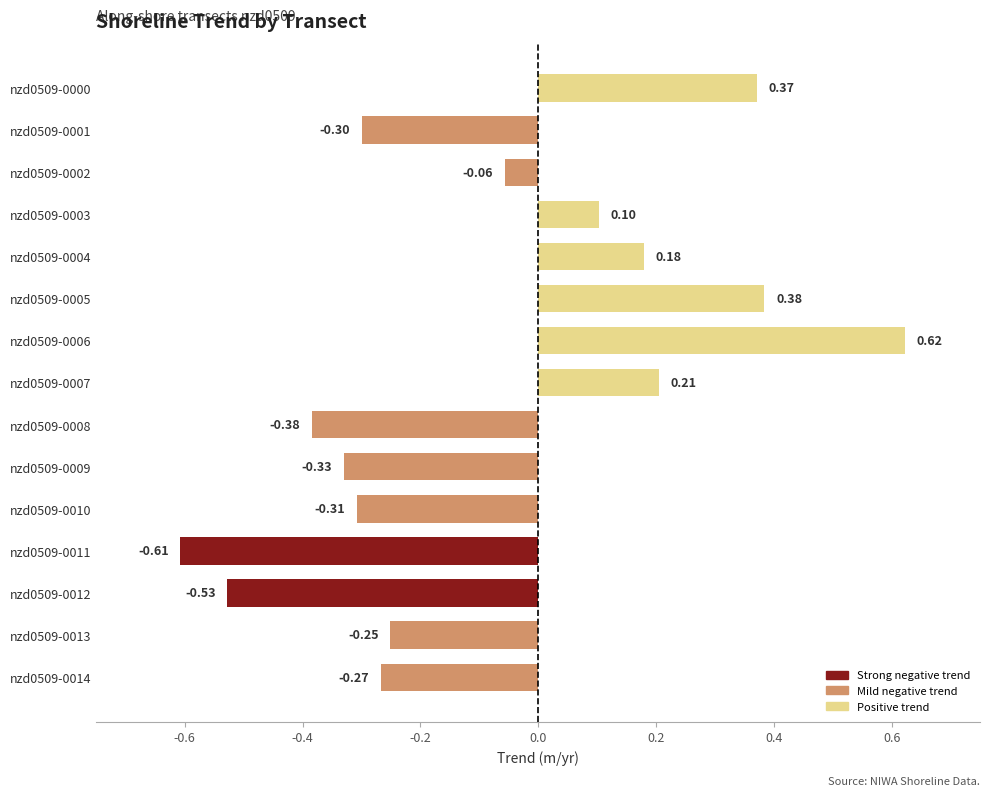

What is the change in value from nzd0509-0011 to nzd0509-0003?

+0.7